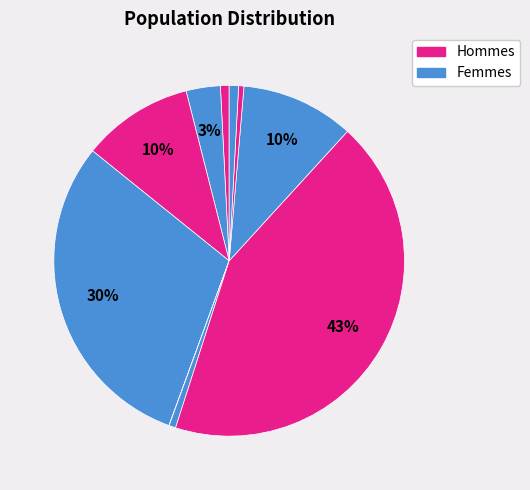

To the nearest percent, what is the average slice percentage?

10%